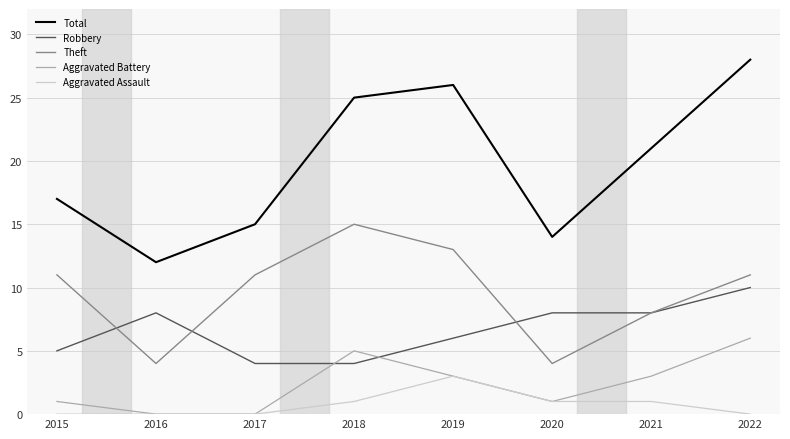

True or false: Aggravated Battery has a value of 8 at 2018.

False